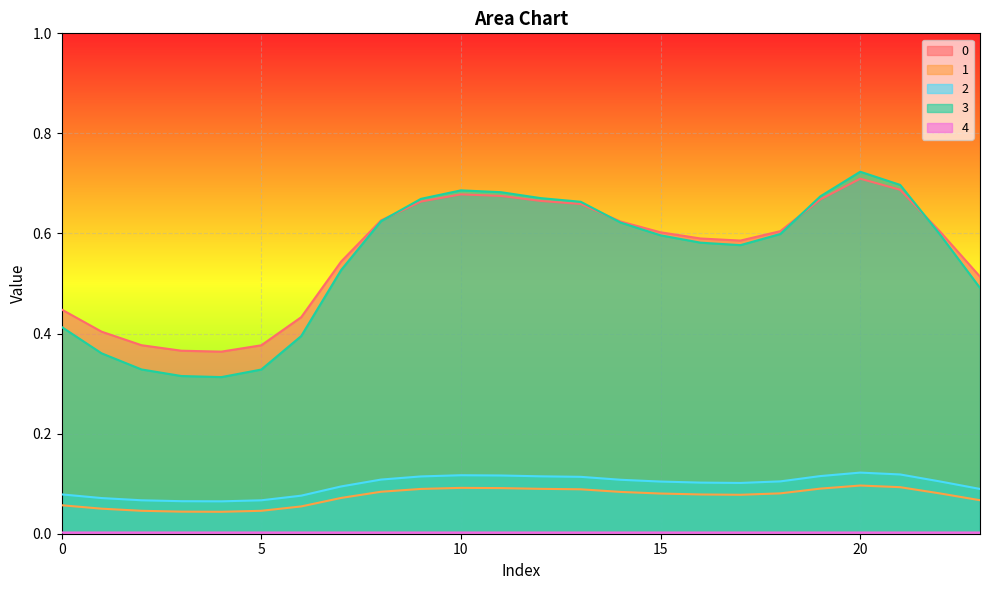

The value of 3 at 21 is 0.4. True or false?

False